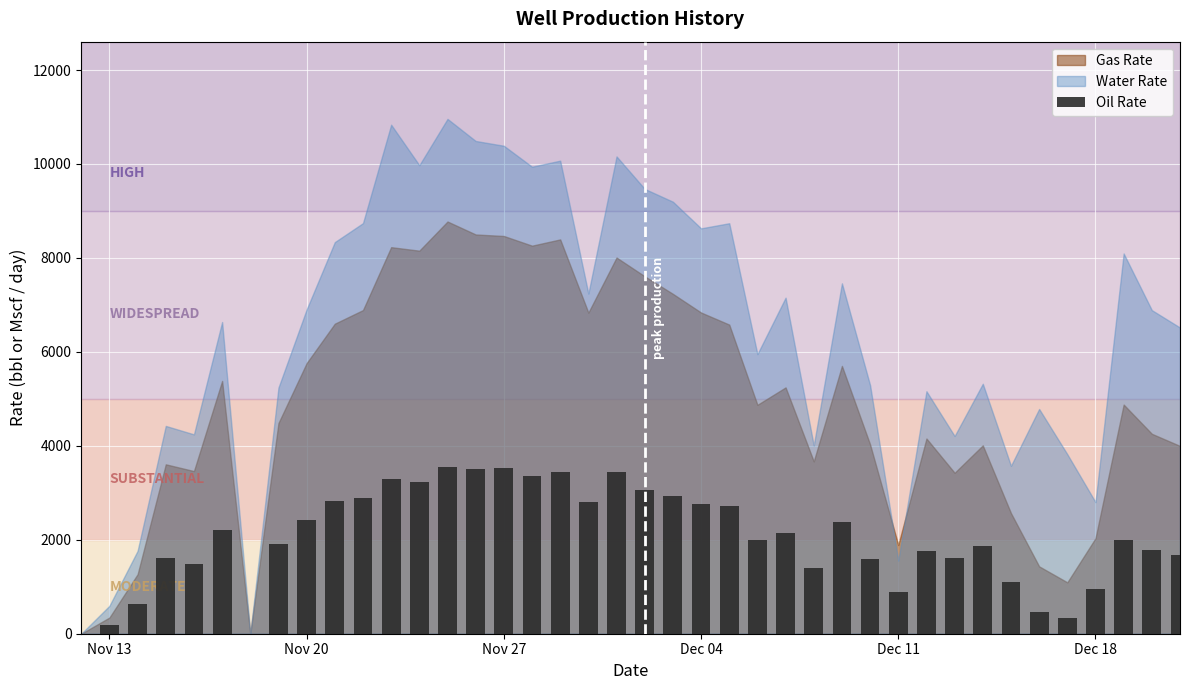

What is the greatest value displayed?

3551